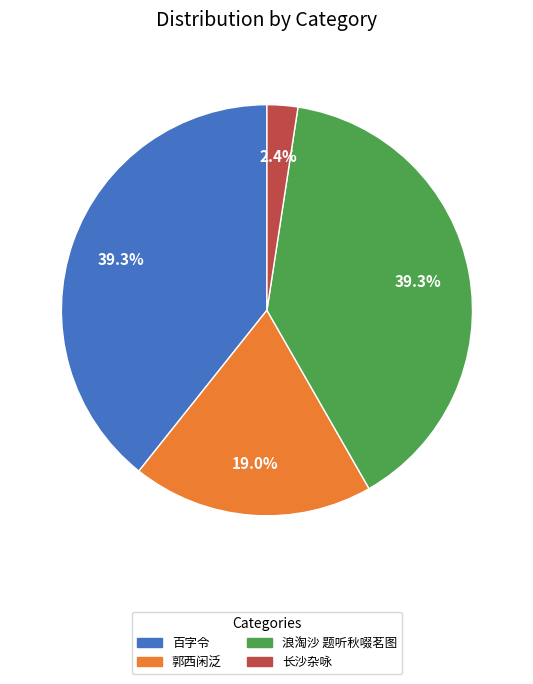

To the nearest percent, what is the difference between the largest and smallest slice percentages?

37%